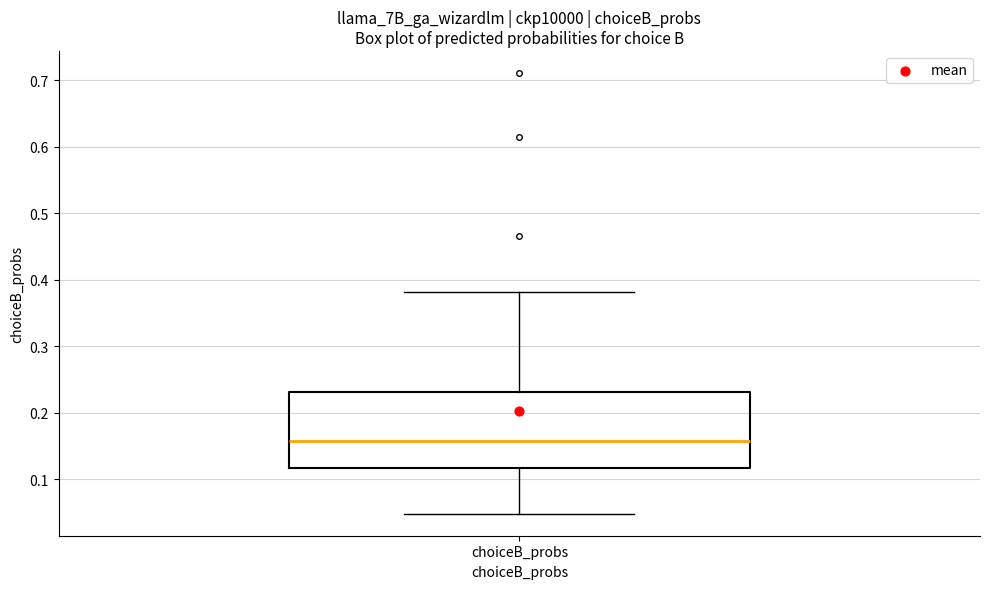

Transcribe this box plot: give where the median line is, the range the box spans, and where the two whiskers end, as read against the y-axis. The values are not printed on the chart, so give them approximately, as read against the axis.

median 0.16, box 0.12 to 0.23, whiskers 0.05 to 0.38